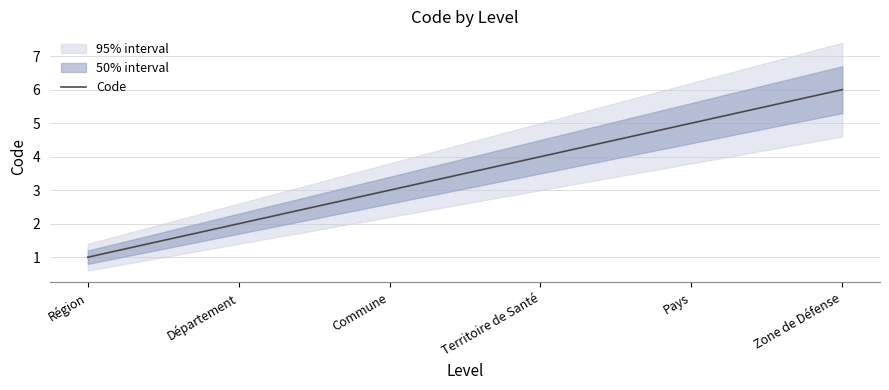

What is the maximum value shown in the chart?

6